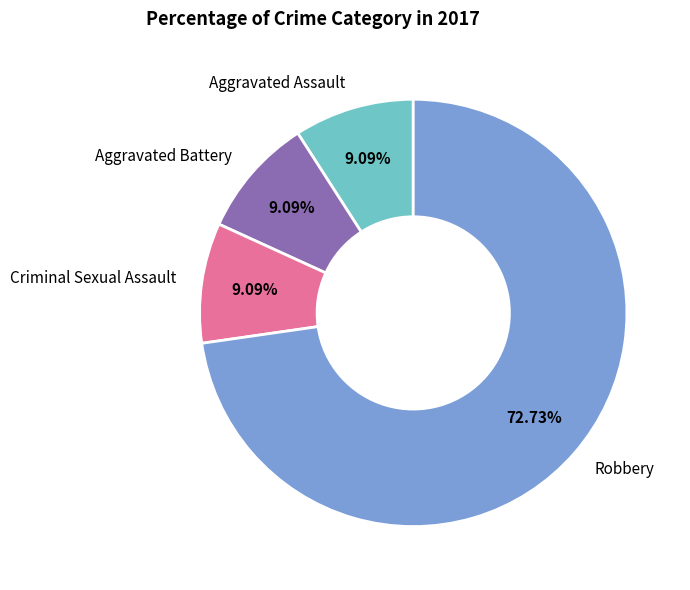

What percentage is the Criminal Sexual Assault slice, to the nearest percent?

9%